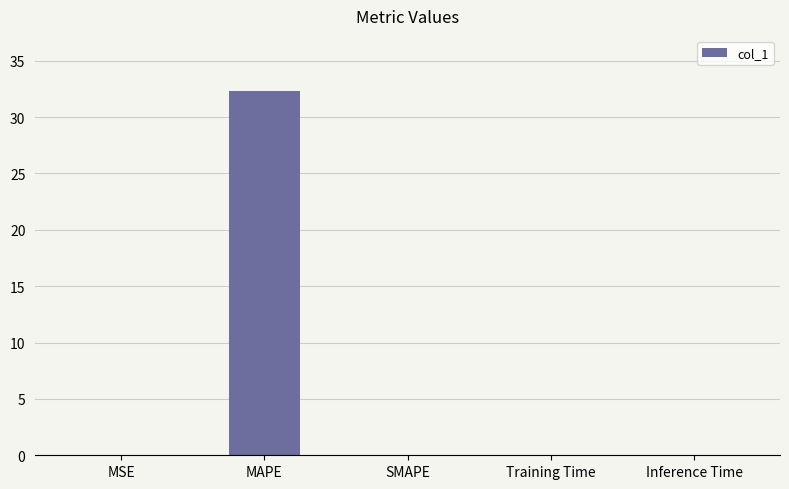

Count the number of categories in the chart.

5